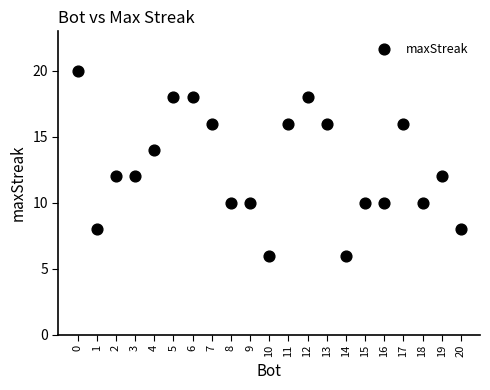

What is the range of X values (max minus min)?

20